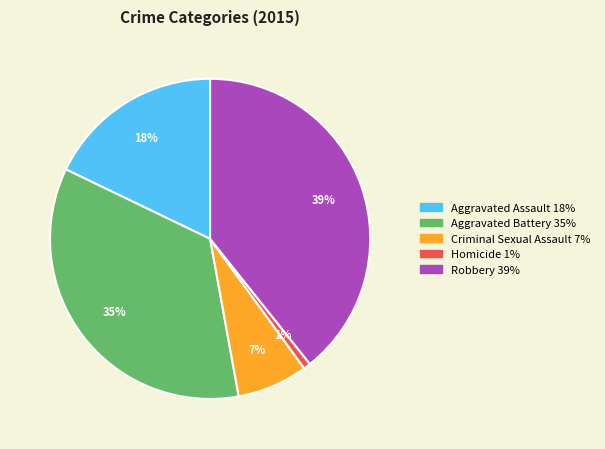

The Criminal Sexual Assault slice represents 1% of the pie. True or false?

False